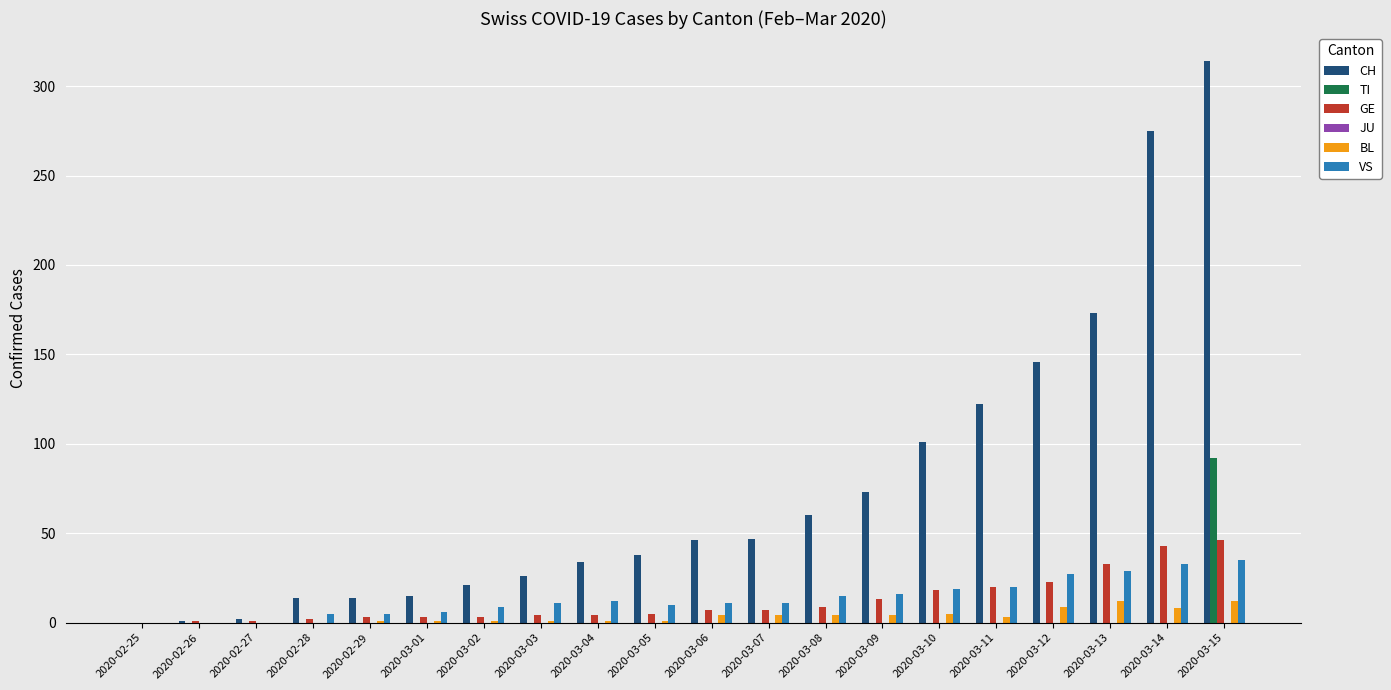

What is the highest value of the TI series?

92